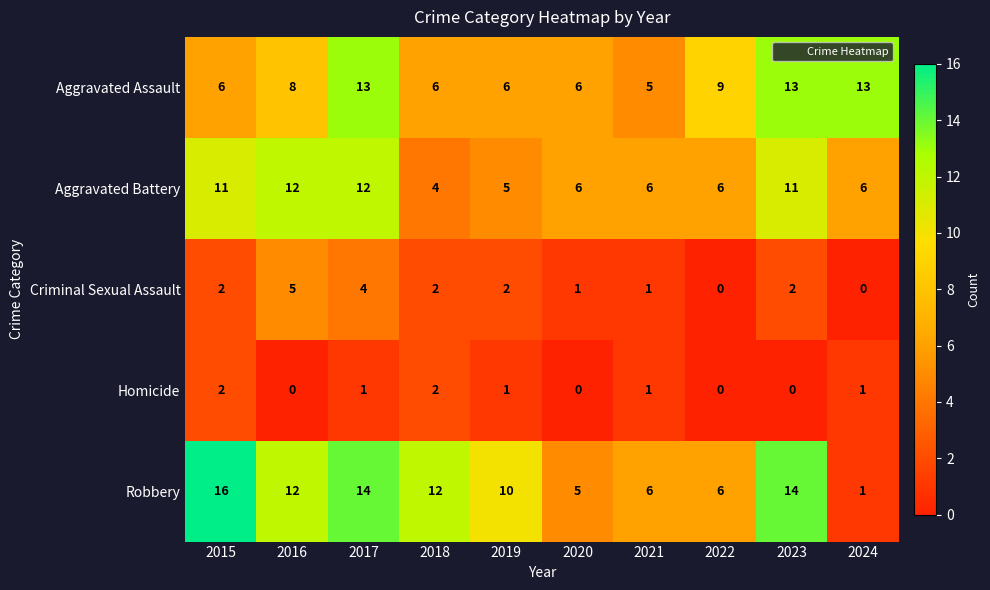

What is the difference between the maximum and second lowest values in the Robbery series?

11